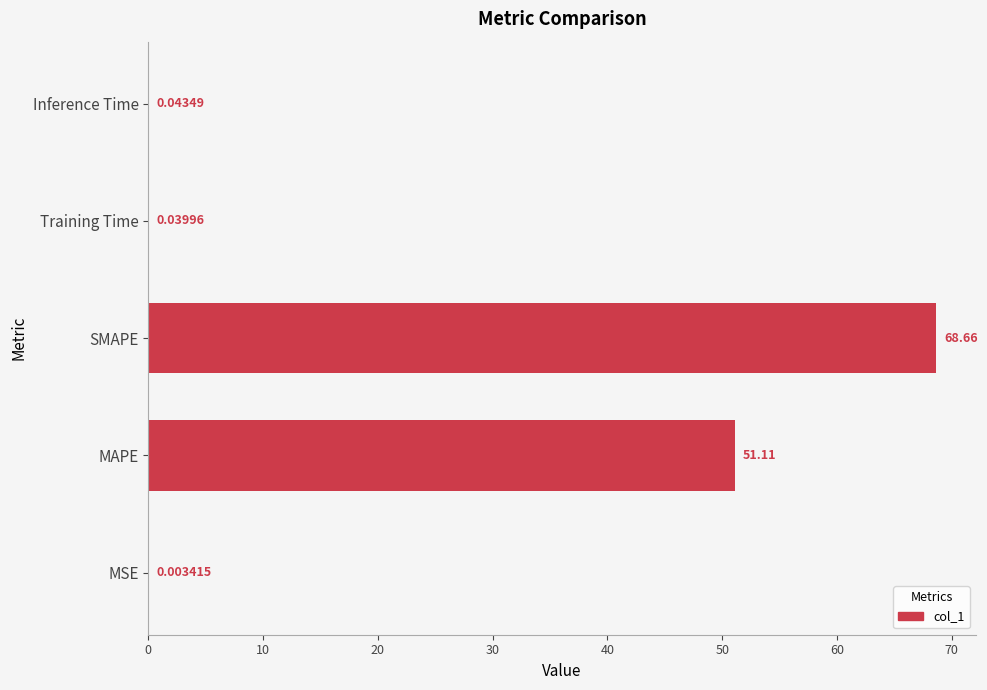

What is the ratio of the value at MAPE to the value at SMAPE?

0.7